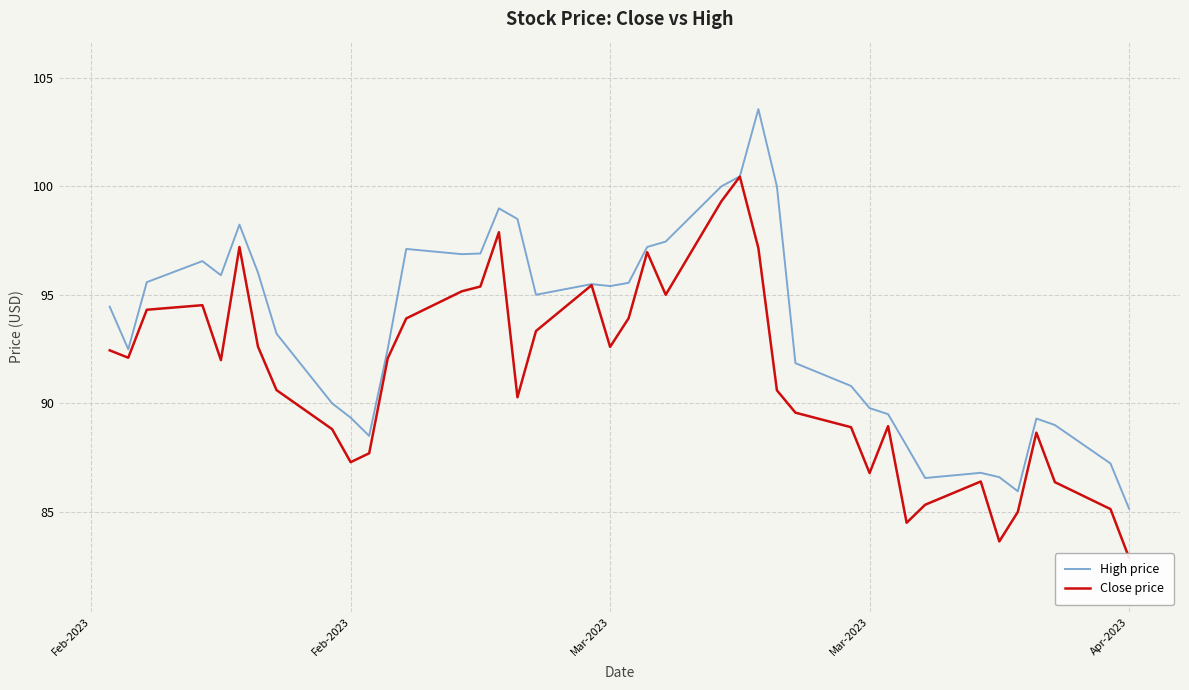

What is the highest value of the High price series?

103.5